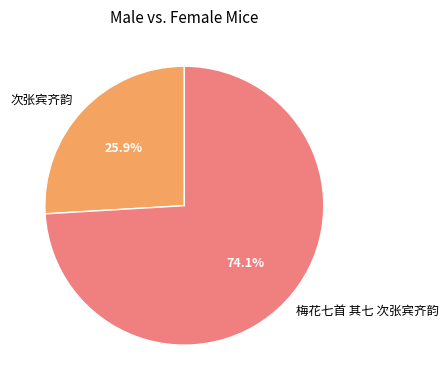

Which category has the biggest portion of the pie?

梅花七首 其七 次张宾齐韵